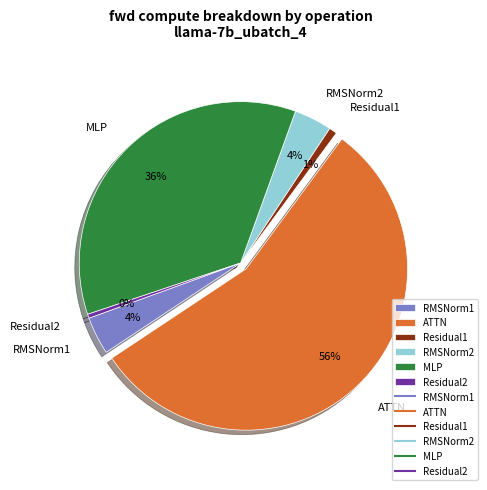

Which has a higher value, MLP or ATTN?

ATTN